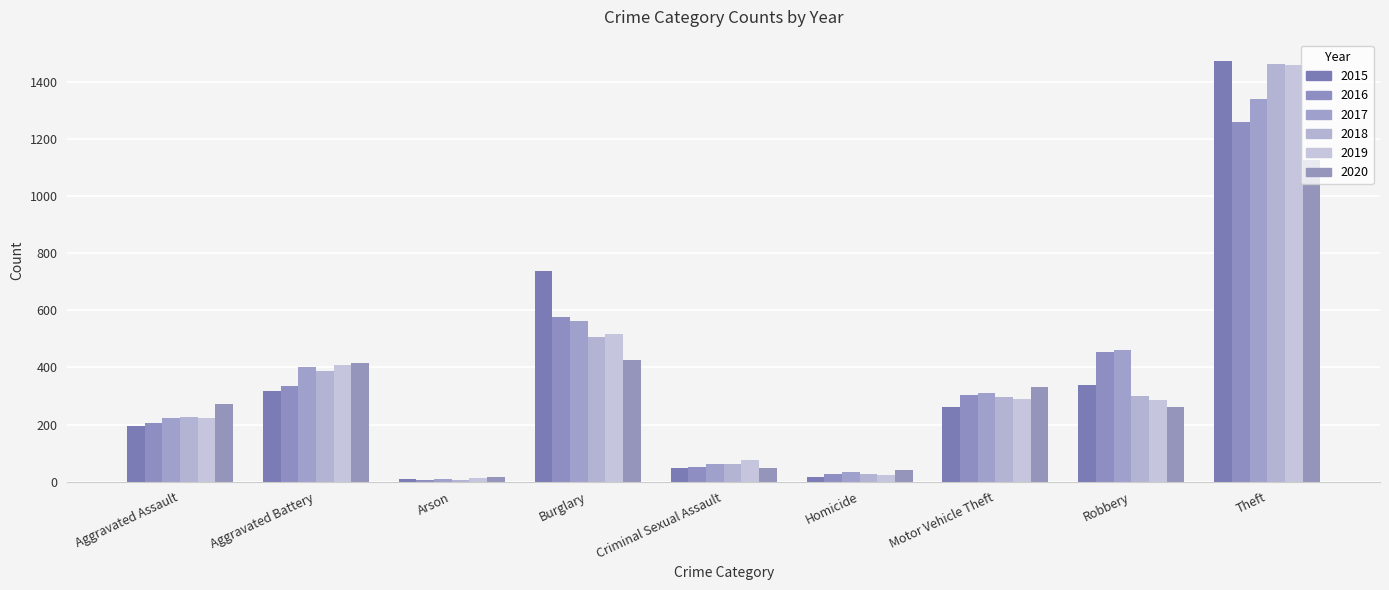

What is the label of the 1st bar from the left?

Aggravated Assault